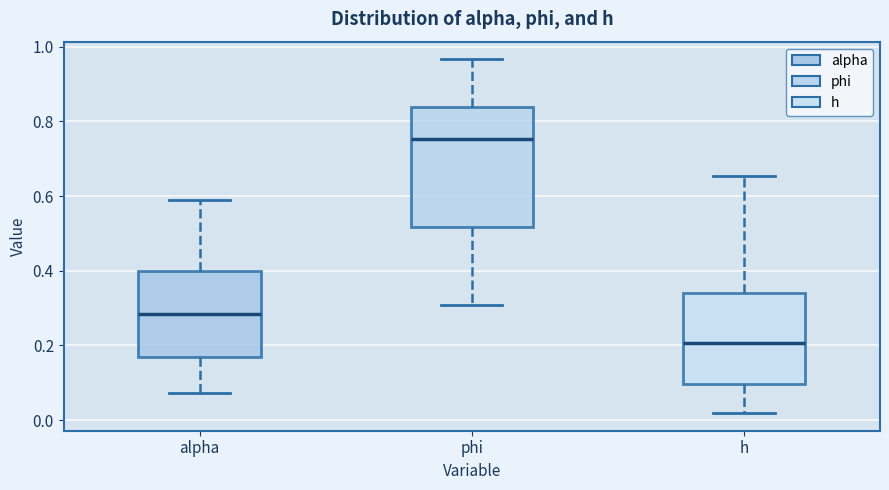

Reading left to right, read every box against the y-axis: the position of its median line, the range the box covers, and the ends of its whiskers. The values are not printed on the chart, so give them approximately, as read against the axis.

alpha: median 0.28, box 0.16 to 0.40, whiskers 0.08 to 0.60
phi: median 0.76, box 0.52 to 0.84, whiskers 0.30 to 0.96
h: median 0.20, box 0.10 to 0.34, whiskers 0.02 to 0.66